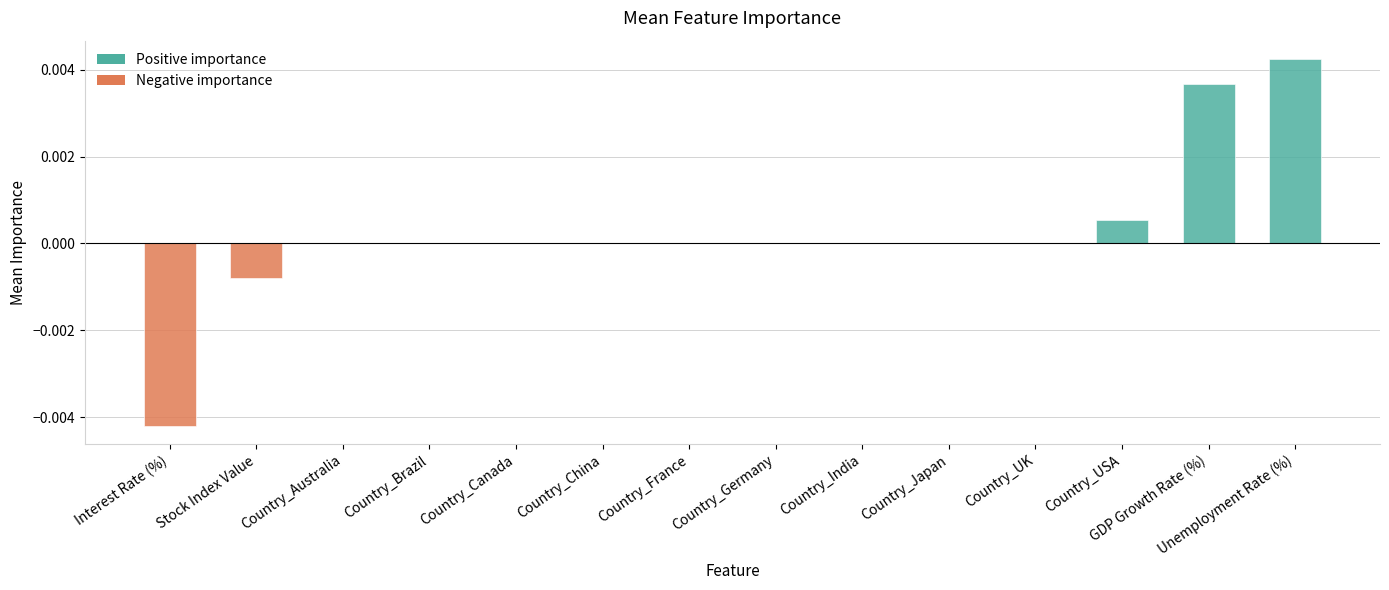

Which has a higher value, Country_USA or Unemployment Rate (%)?

Unemployment Rate (%)